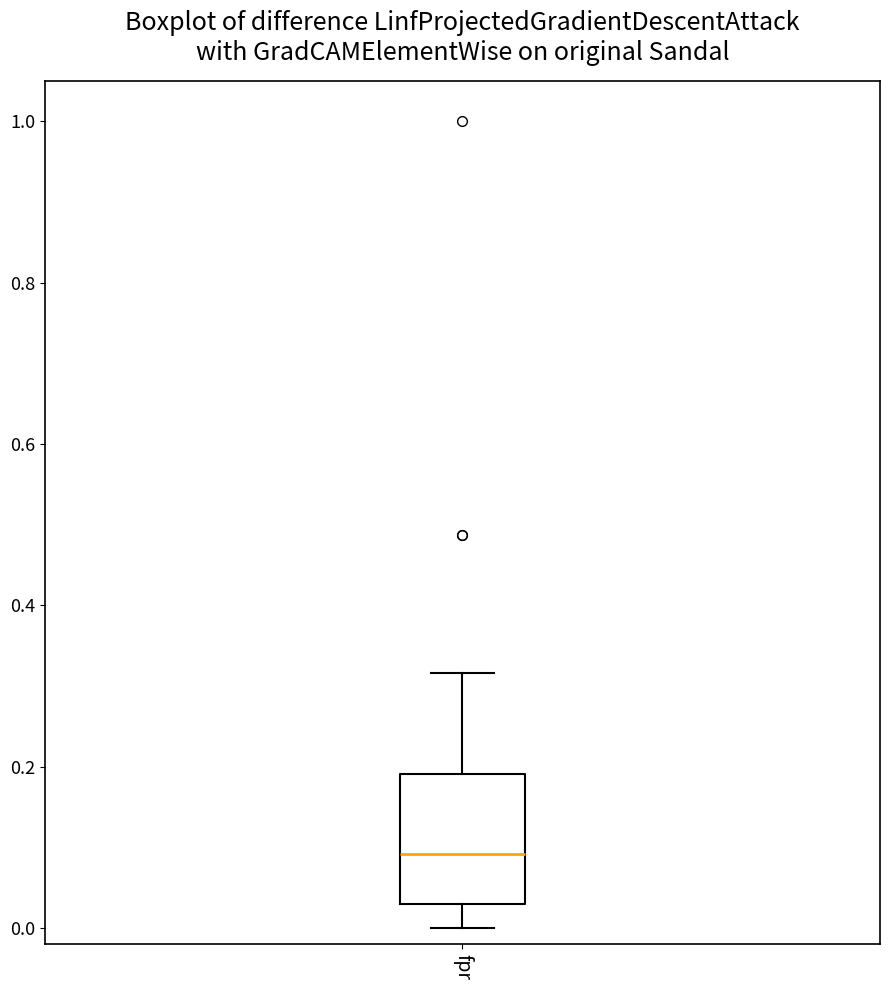

Read this box plot against the y-axis: the position of the median line, the range covered by the box, and the ends of both whiskers. The values are not printed on the chart, so give them approximately, as read against the axis.

median 0.10, box 0.02 to 0.20, whiskers 0.00 to 0.32